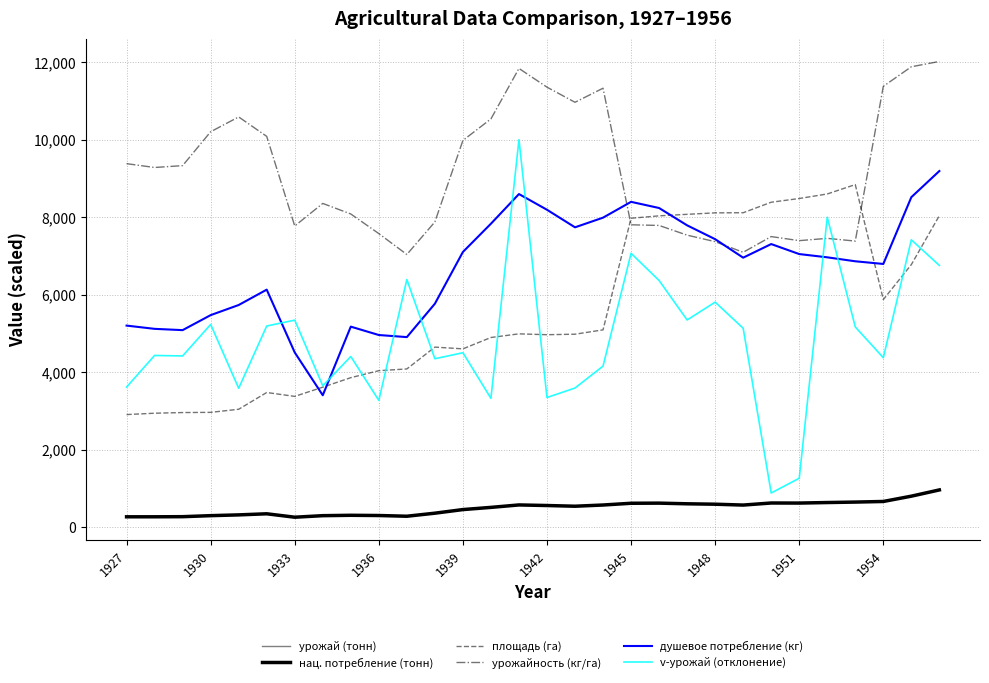

What is the minimum value shown in the chart?

262.7